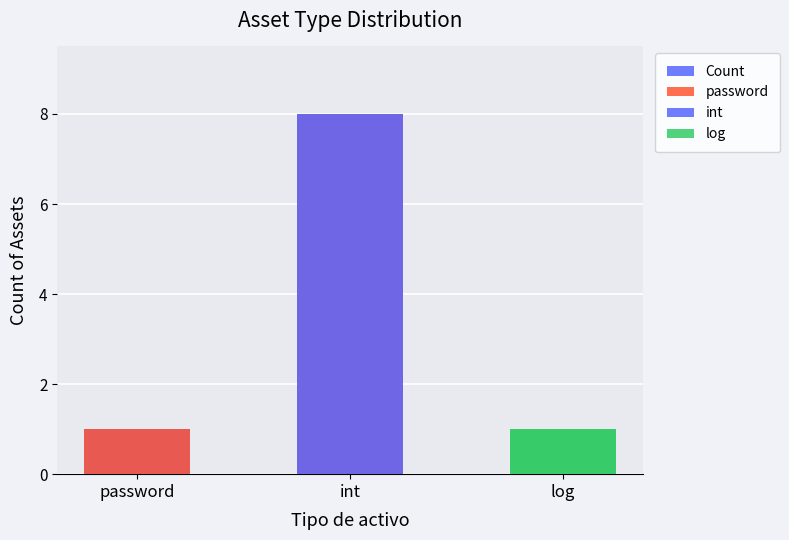

At which category does the chart reach its peak across all series?

int